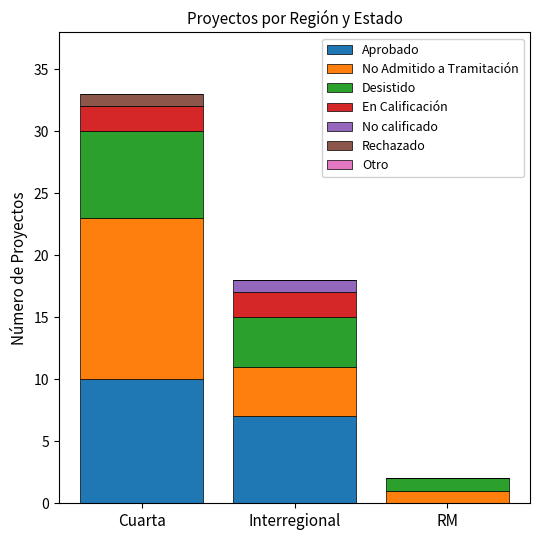

How many data points does each series have?

3